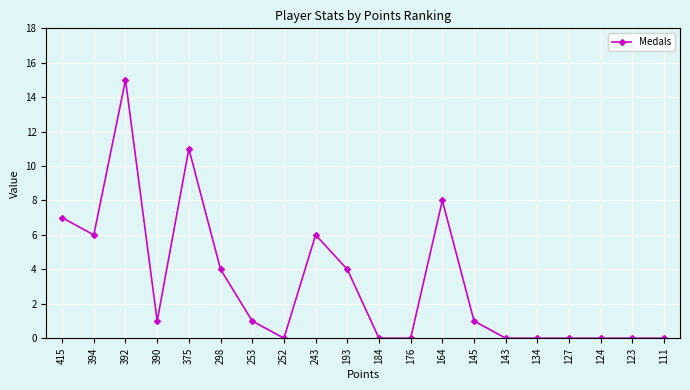

What is the value of the 9th point from the left?

6